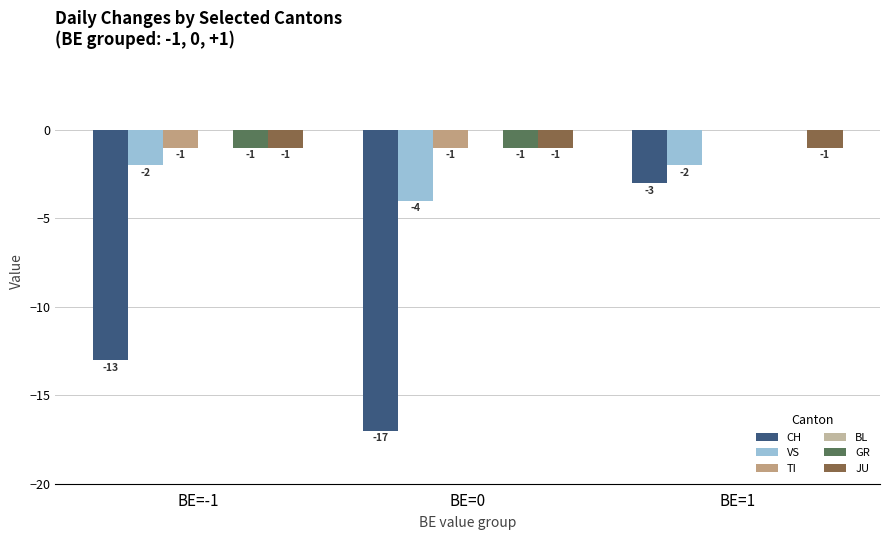

What is the sum of all VS values?

-8